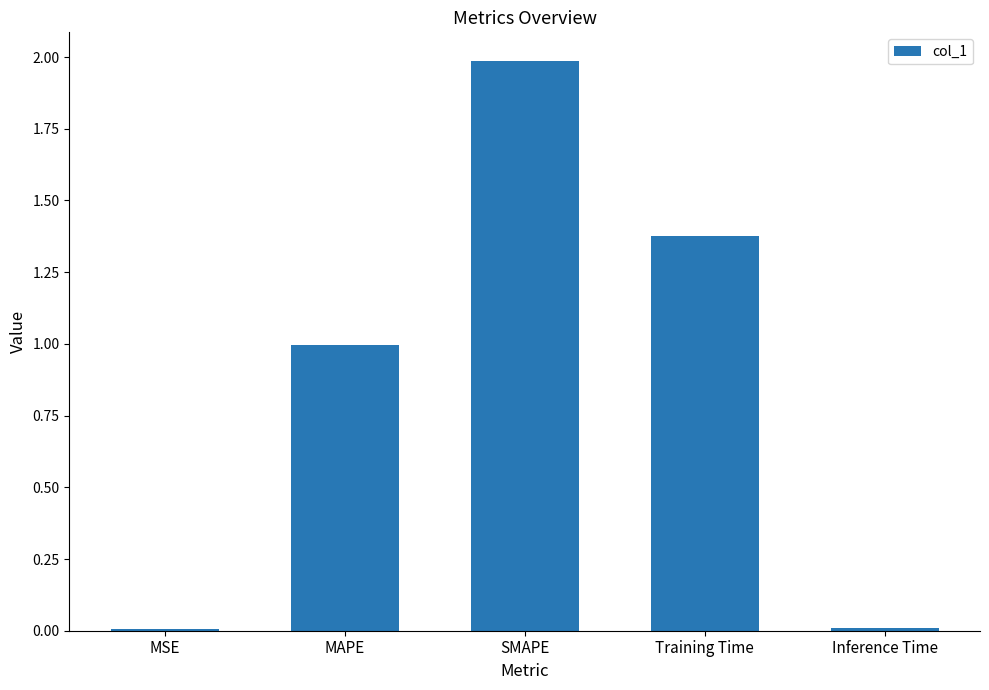

The value at MAPE is 1.0. True or false?

True